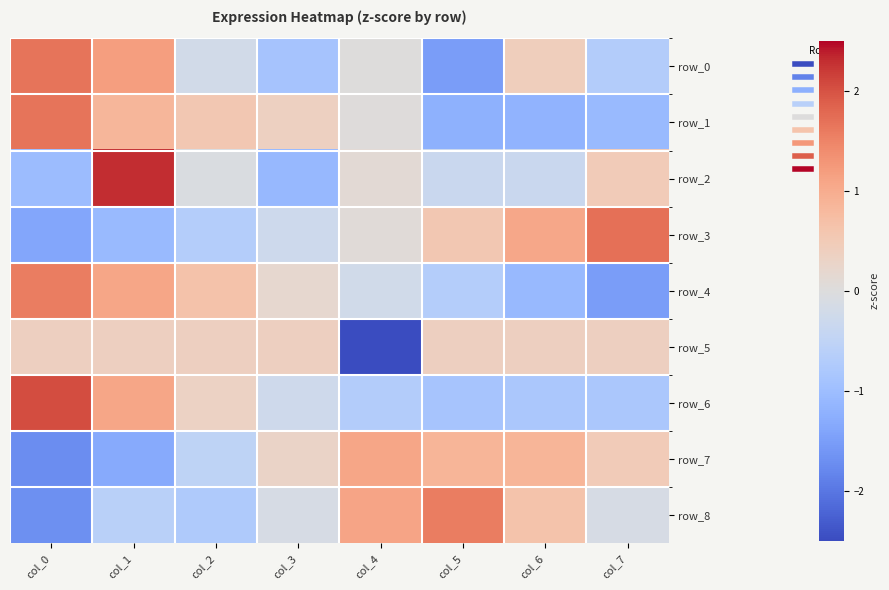

At which category is the sum across all series the highest?

col_1